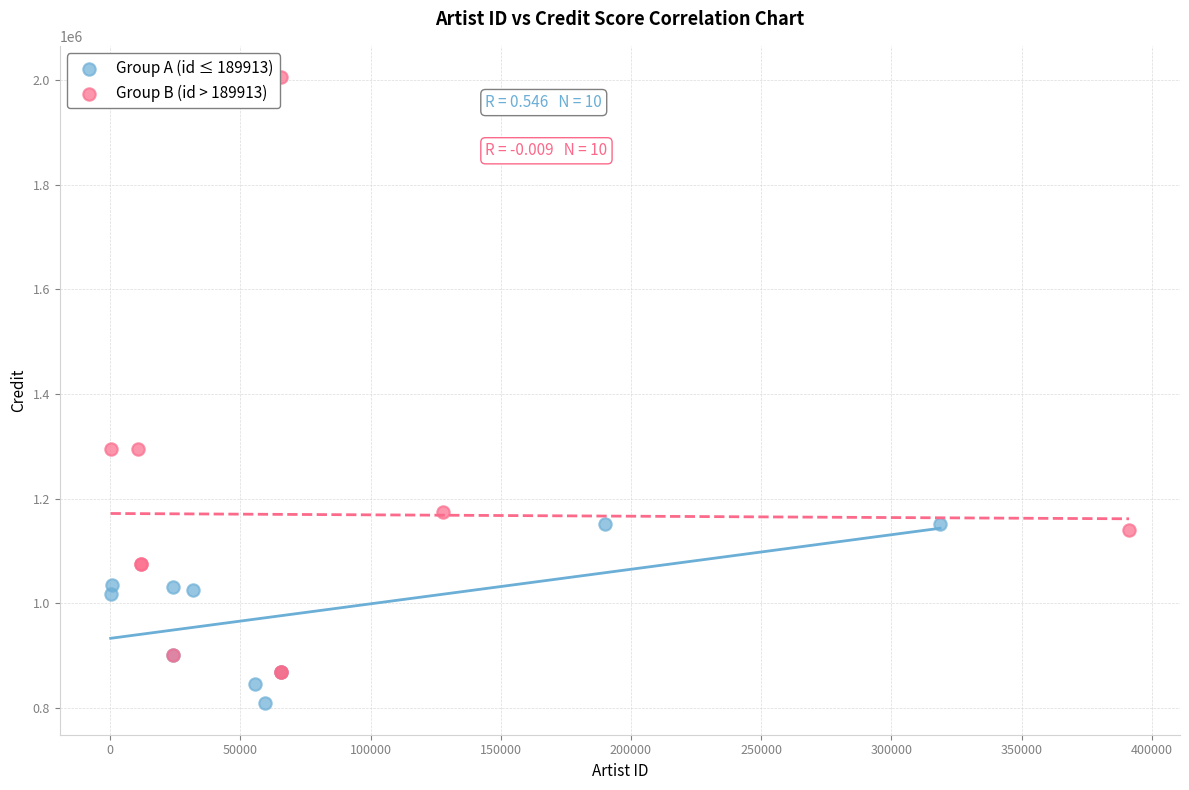

Which series reaches the maximum Y coordinate?

Group B (id > 189913)